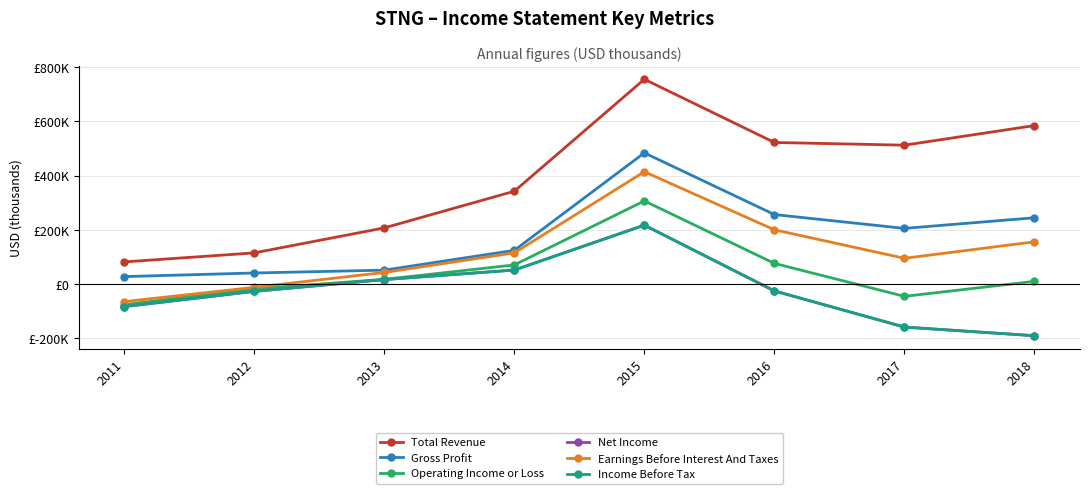

Reading right to left, list all the values displayed in this chart.

Total Revenue: 2018=585000	2017=512700	2016=522700	2015=755700	2014=342800	2013=207600	2012=115400	2011=82100
Gross Profit: 2018=245000	2017=205800	2016=256800	2015=484300	2014=124800	2013=51800	2012=41300	2011=28000
Operating Income or Loss: 2018=10500	2017=-44900	2016=76700	2015=307100	2014=71000	2013=17800	2012=-17200	2011=-75600
Net Income: 2018=-190100	2017=-158200	2016=-24900	2015=217700	2014=52100	2013=17000	2012=-26500	2011=-82700
Earnings Before Interest And Taxes: 2018=156300	2017=95500	2016=200600	2015=414700	2014=115500	2013=43300	2012=-11700	2011=-64300
Income Before Tax: 2018=-190100	2017=-158200	2016=-24900	2015=217700	2014=52100	2013=17000	2012=-26500	2011=-82700